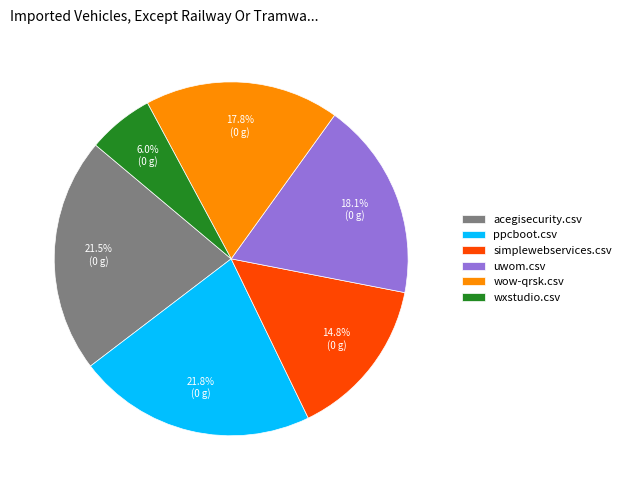

Which slice is the smallest?

wxstudio.csv